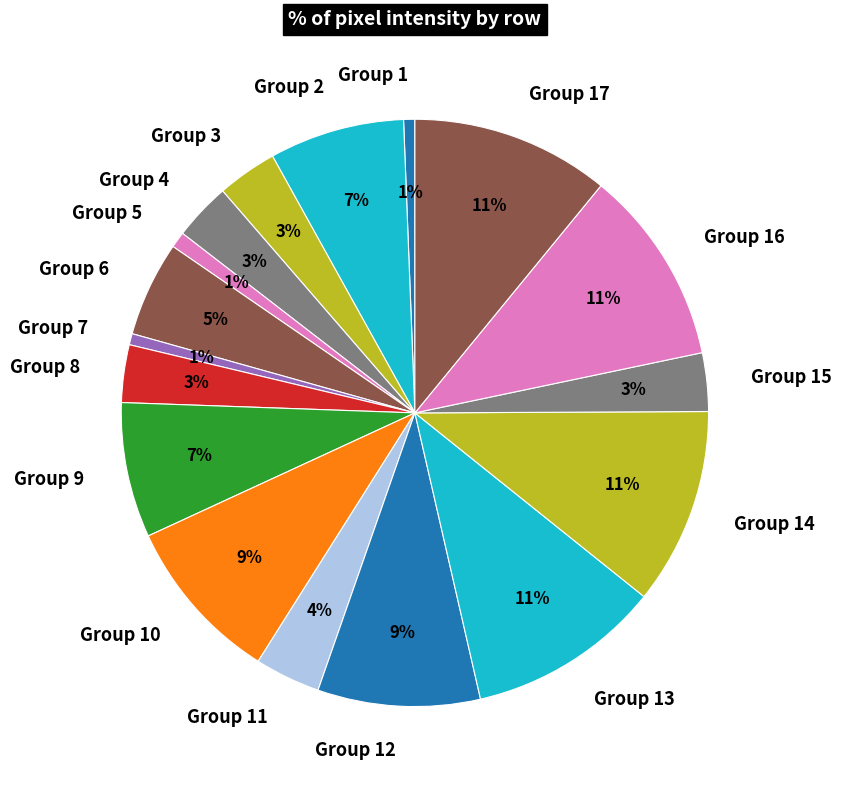

Does Group 8 represent more than half of the total?

No